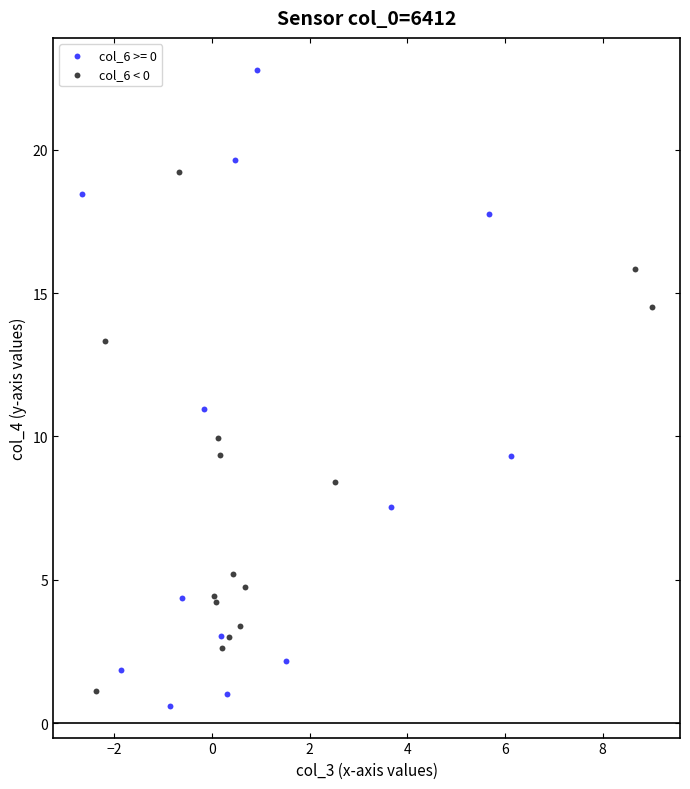

Which series has the largest Y range (max minus min)?

col_6 >= 0